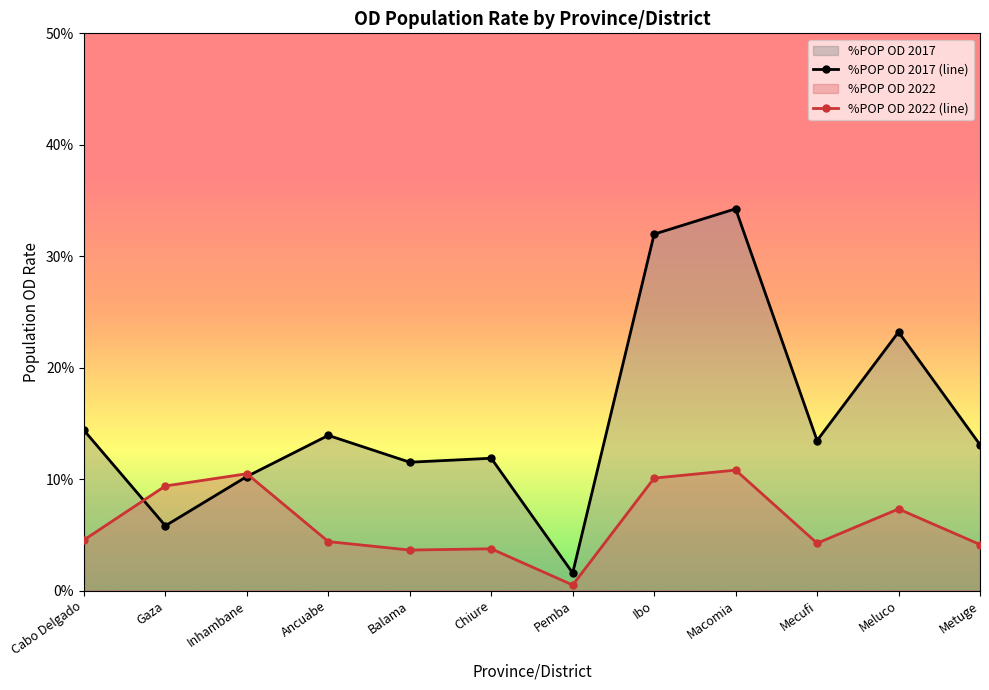

Which series has the largest range (max minus min)?

%POP OD 2017 (line)